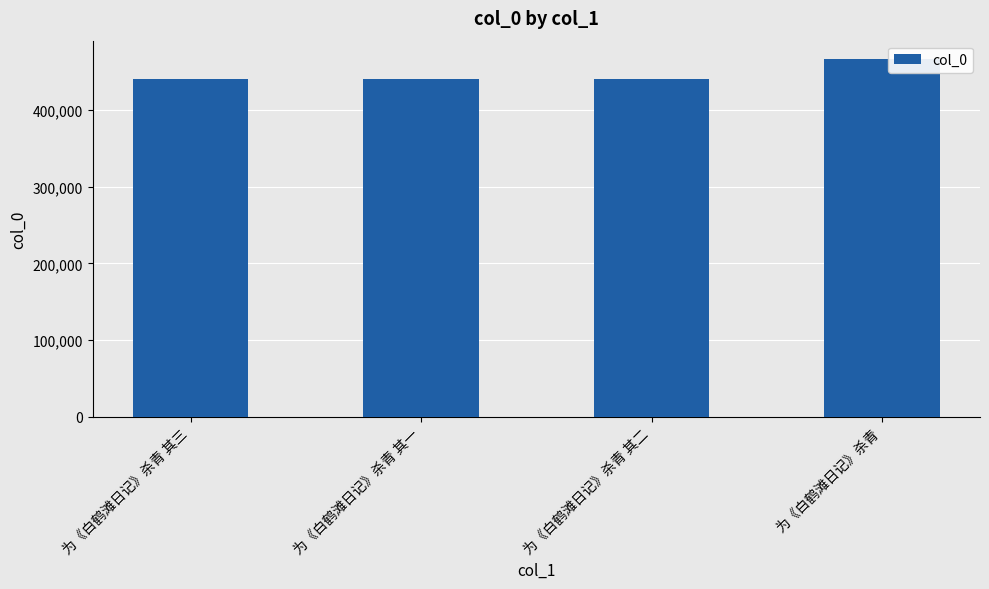

What is the sum of the values at 为《白鹤滩日记》杀青 其三 and 为《白鹤滩日记》杀青?

906875